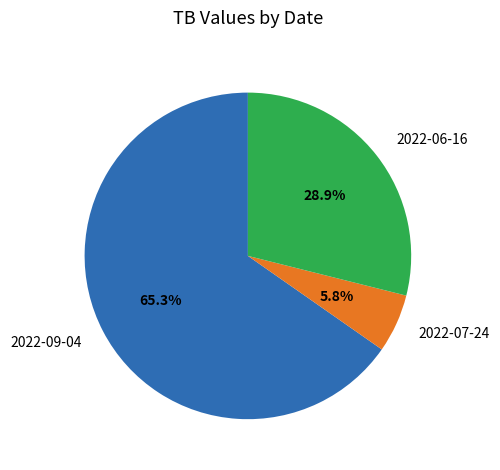

Is it true that 2022-06-16 is 43% of the pie?

False